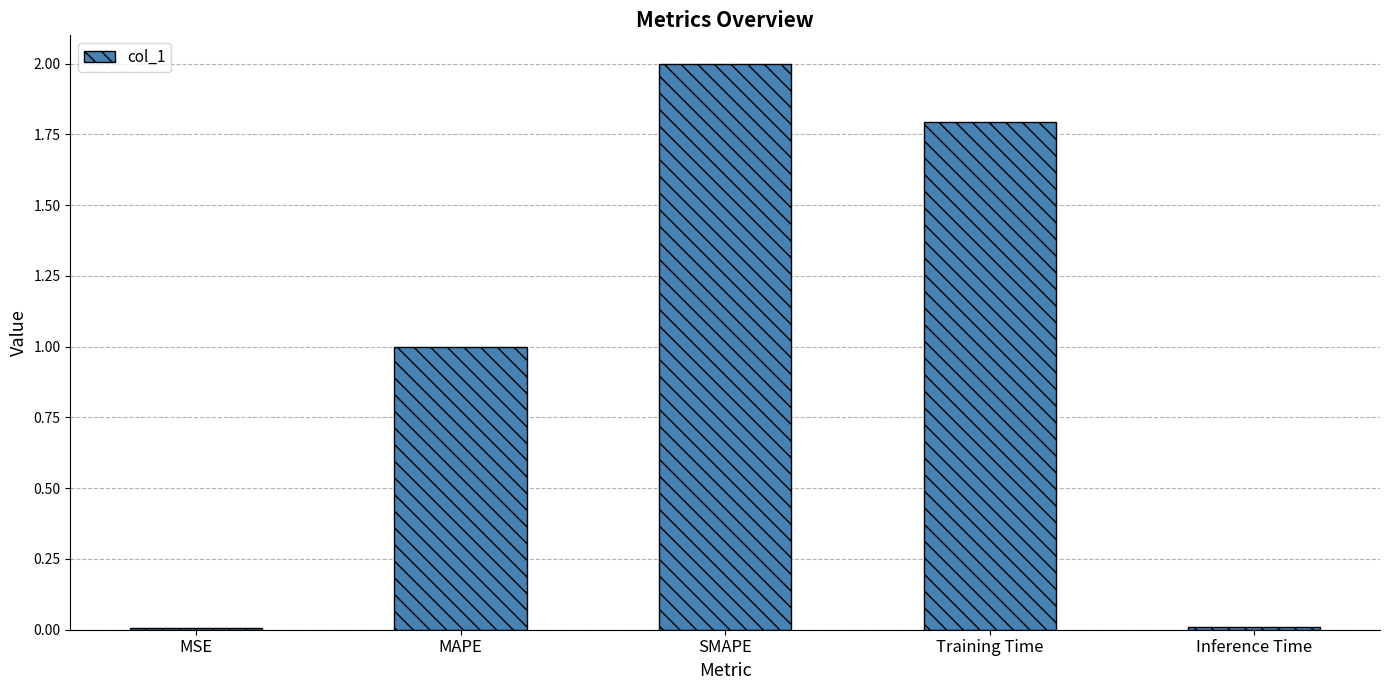

Approximately how many times larger is the value at Training Time compared to MAPE?

1.8